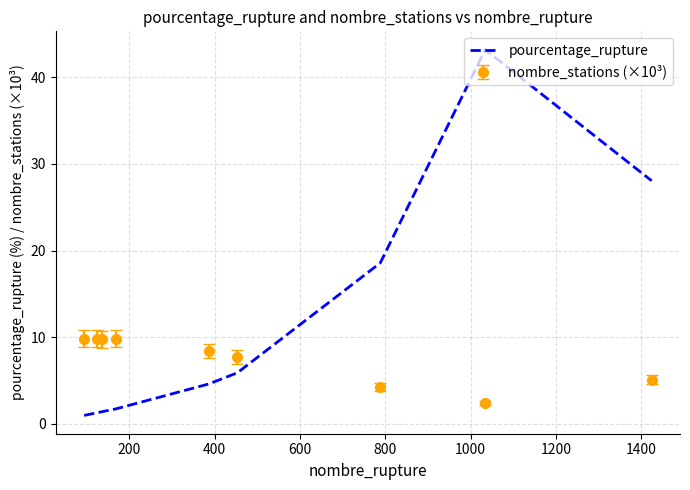

What is the difference between the maximum and minimum values in the nombre_stations (×10³) series?

7.4